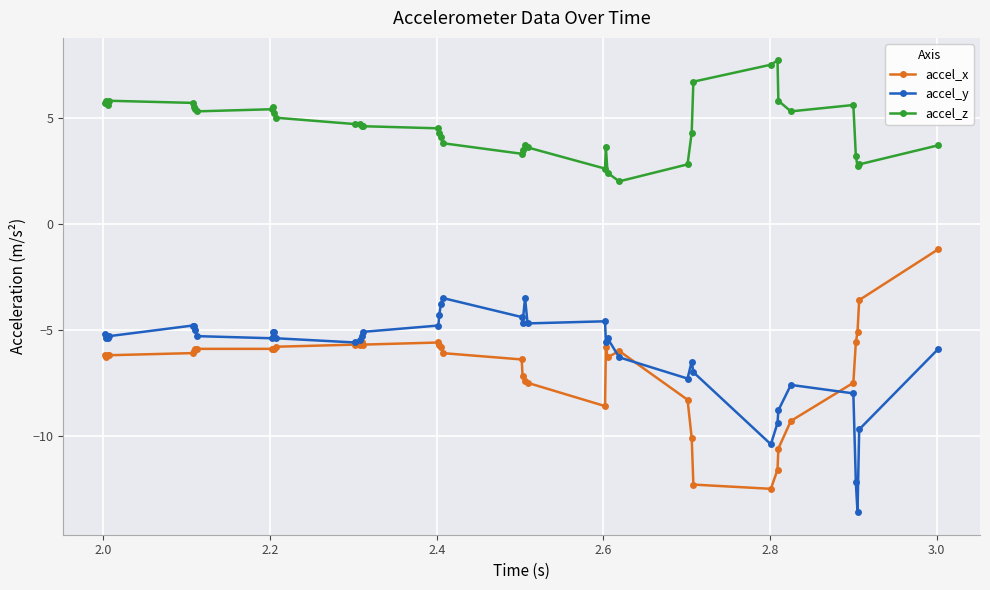

True or false: accel_x and accel_z intersect in this chart.

False